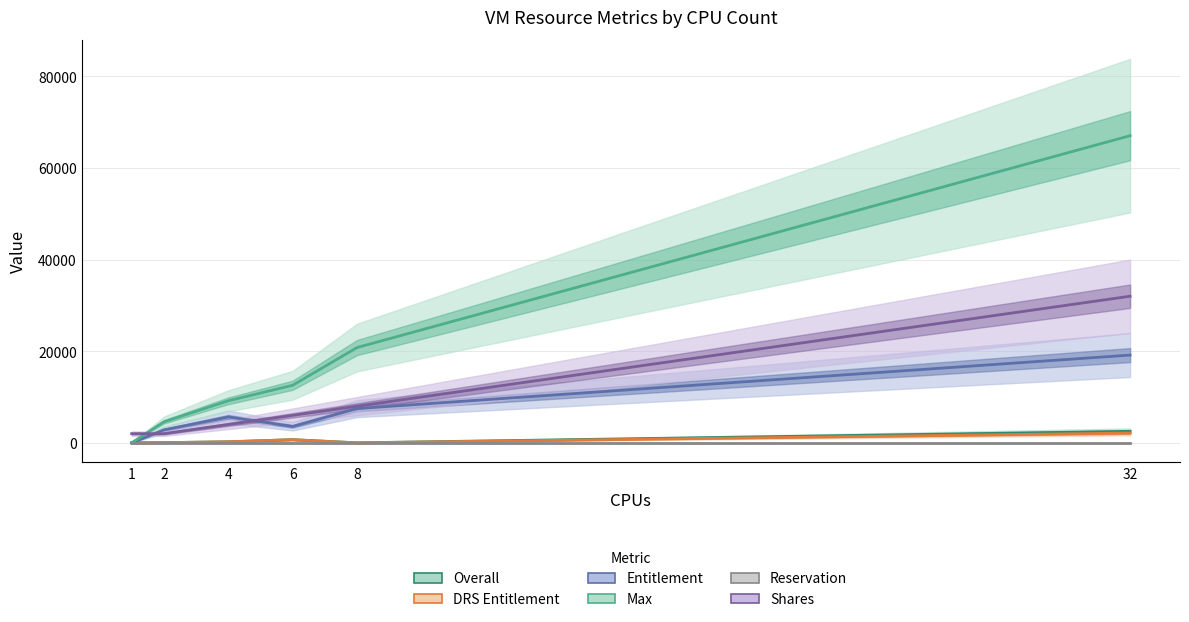

List the series in order of their peak value, highest first.

Max, Shares, Entitlement, Overall, DRS Entitlement, Reservation